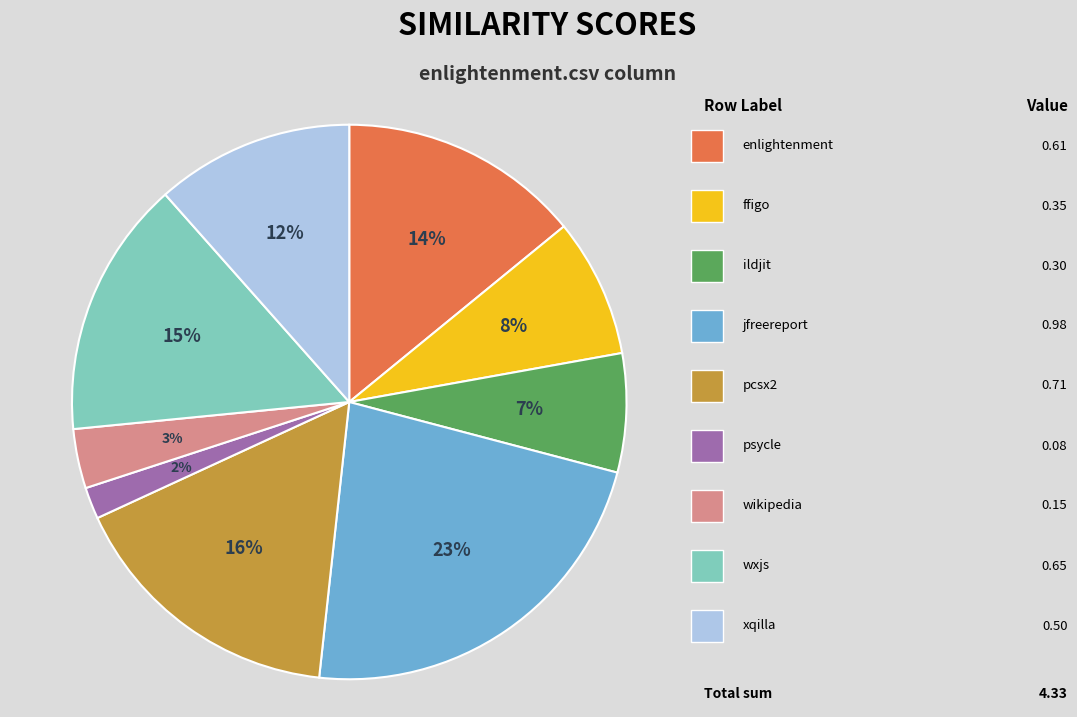

To the nearest percent, what is the difference between the largest and smallest slice percentages?

21%